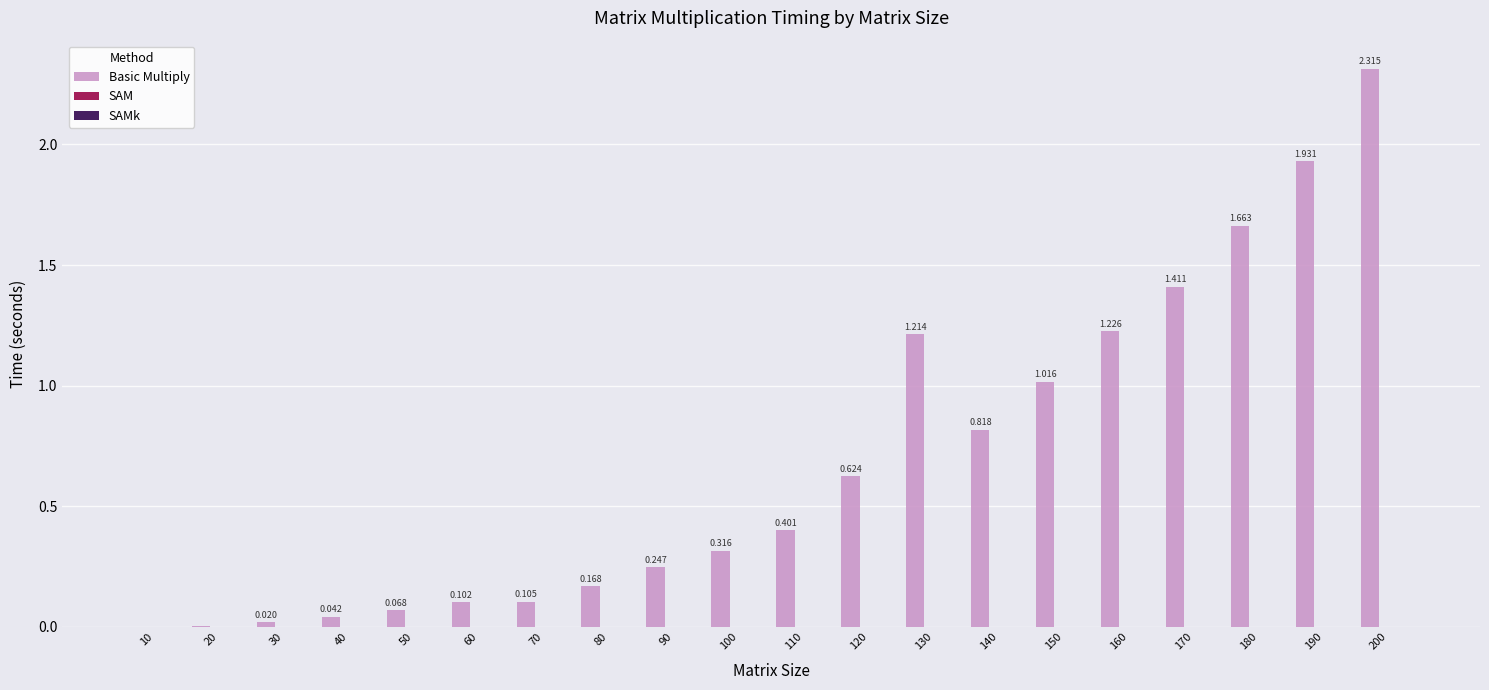

Which series changed the most between 20 and 190?

Basic Multiply